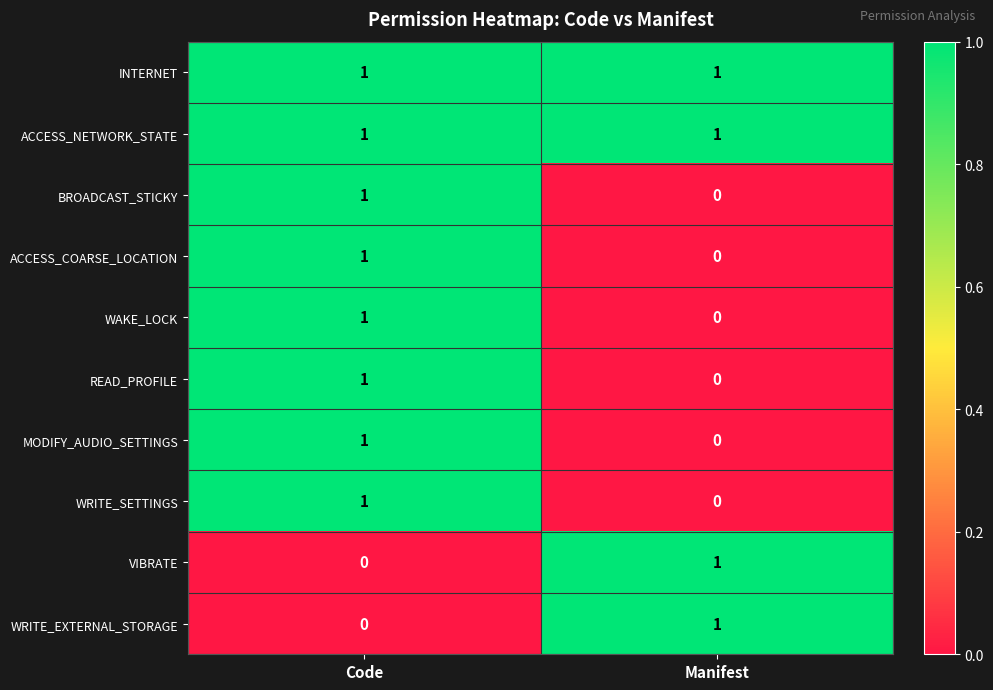

Is it true that ACCESS_COARSE_LOCATION equals -1 at Manifest?

False